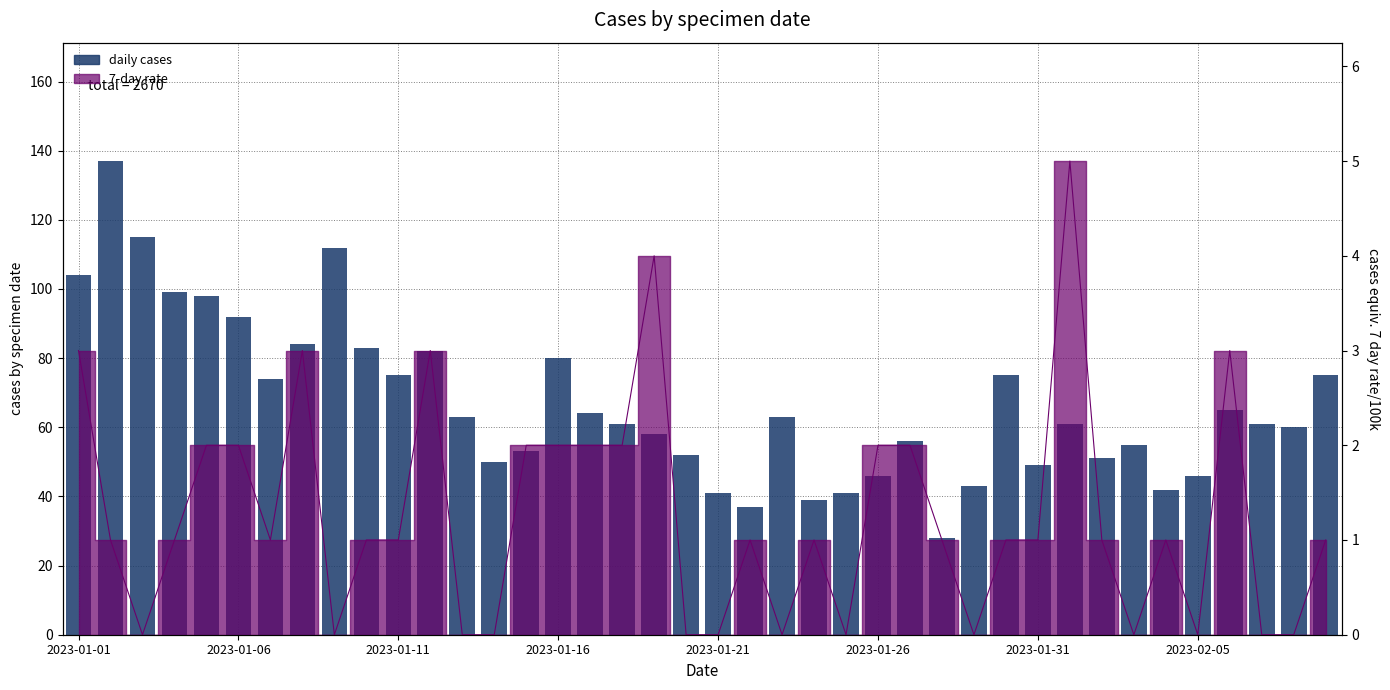

What is the value of the 3rd bar from the left?

115